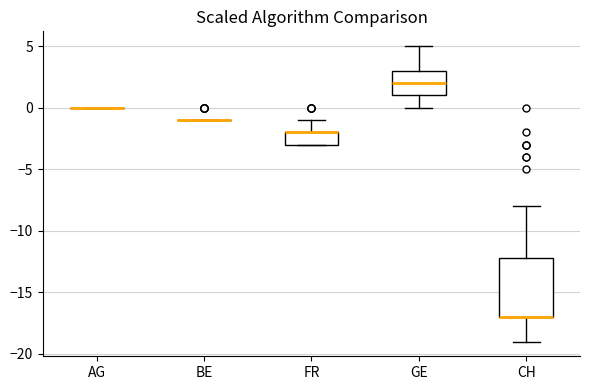

Reading left to right, transcribe this box plot: for each box, give where its median line is, the range the box spans, and where its two whiskers end, as read against the y-axis. The values are not printed on the chart, so give them approximately, as read against the axis.

AG: box collapsed to a line at 0, whiskers 0 to 0
BE: box collapsed to a line at -1, whiskers -1 to -1
FR: median -2 (drawn on the box's upper edge), box -3 to -2, whiskers -3 to -1
GE: median 2, box 1 to 3, whiskers 0 to 5
CH: median -17 (drawn on the box's lower edge), box -17 to -12, whiskers -19 to -8